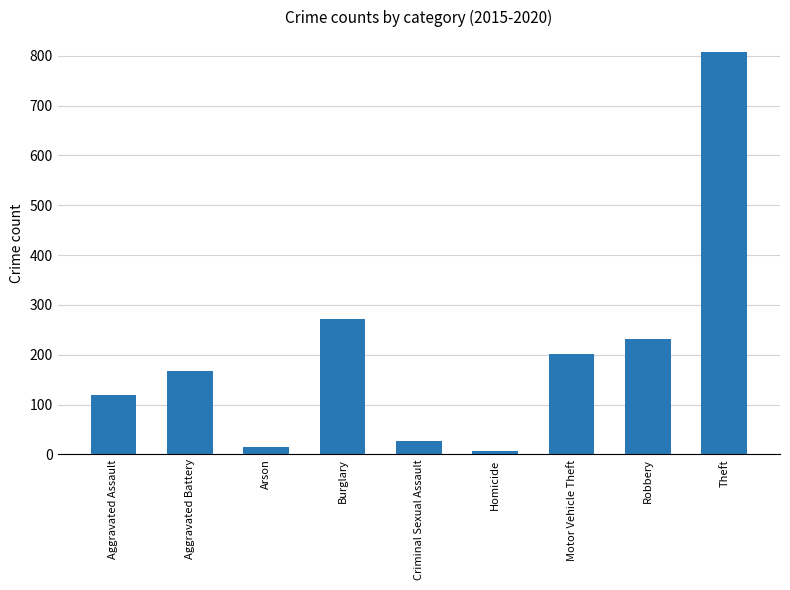

Between Theft and Robbery, which is larger?

Theft